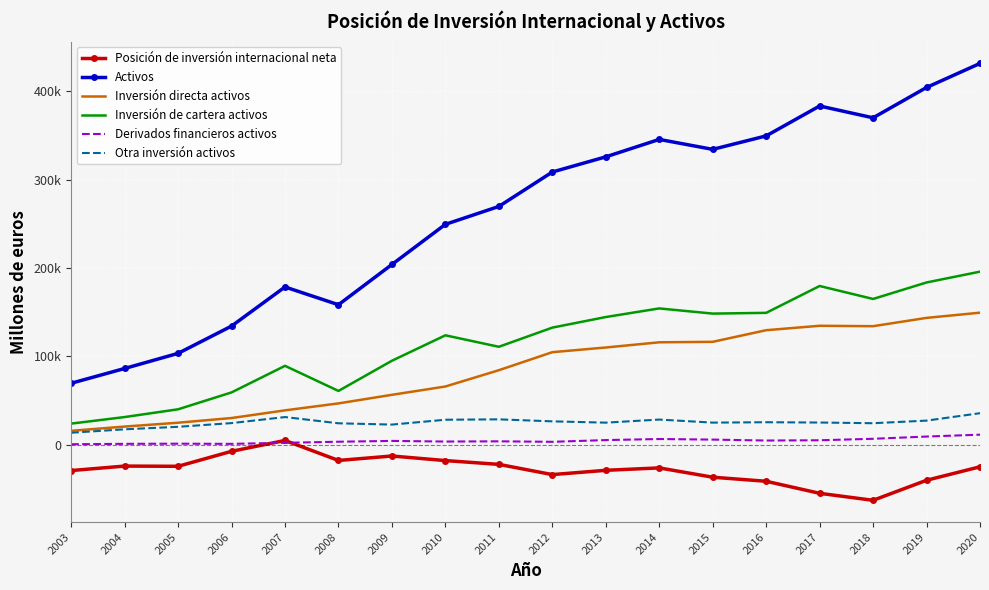

True or false: Activos and Otra inversión activos intersect in this chart.

False